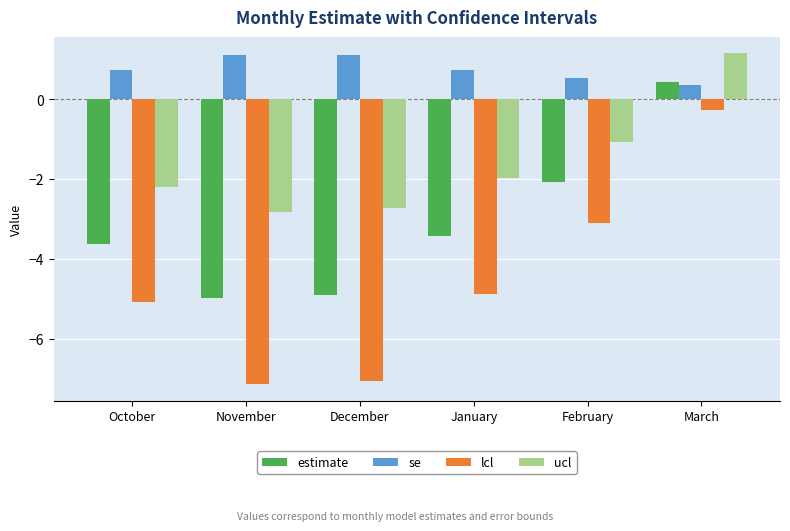

Reading left to right, transcribe all the data shown in this chart.

estimate: -3.6	-5.0	-4.9	-3.4	-2.1	0.4
se: 0.7	1.1	1.1	0.7	0.5	0.4
lcl: -5.1	-7.1	-7.1	-4.9	-3.1	-0.3
ucl: -2.2	-2.8	-2.7	-2.0	-1.1	1.1